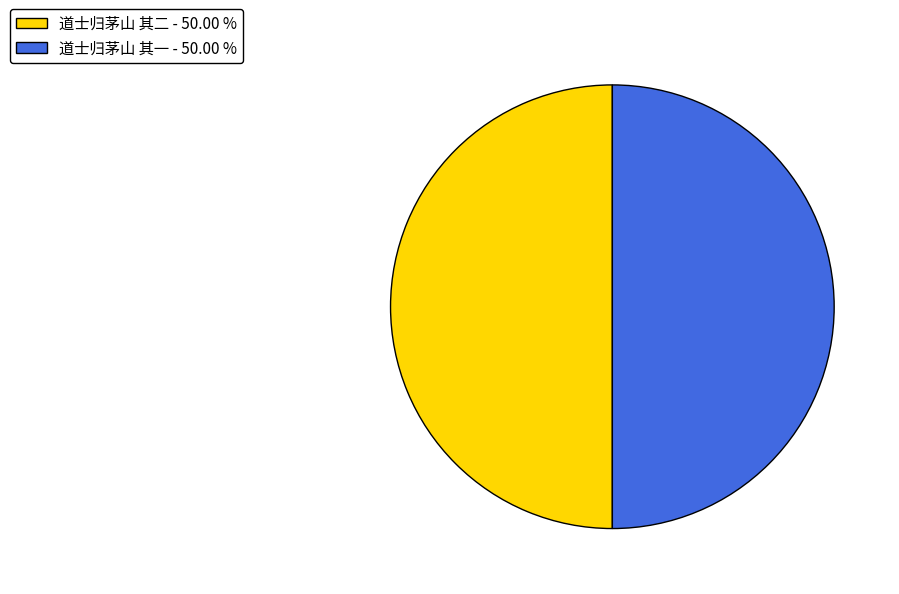

What is the ratio of the value at 道士归茅山 其二 - 50.00 % to the value at 道士归茅山 其一 - 50.00 %?

1.0